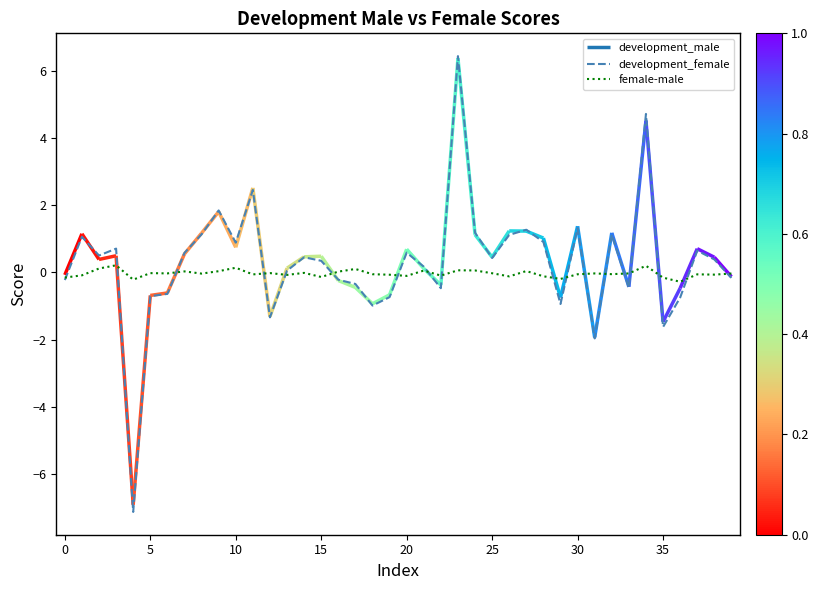

What is the maximum value for development_female?

6.4